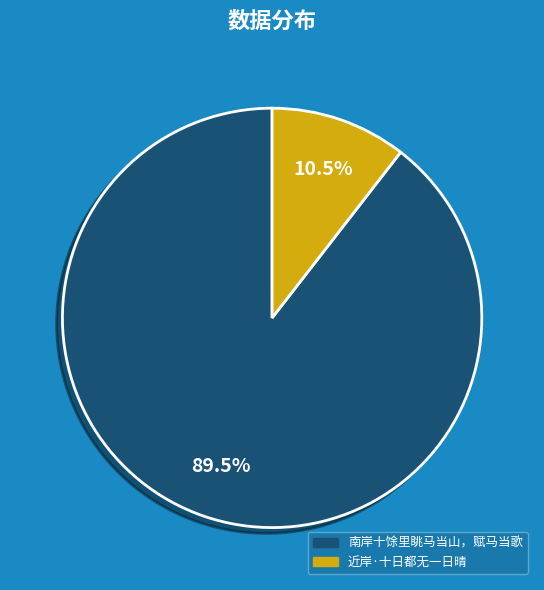

How much of the chart is everything except 南岸十馀里眺马当山，赋马当歌?

10.5%